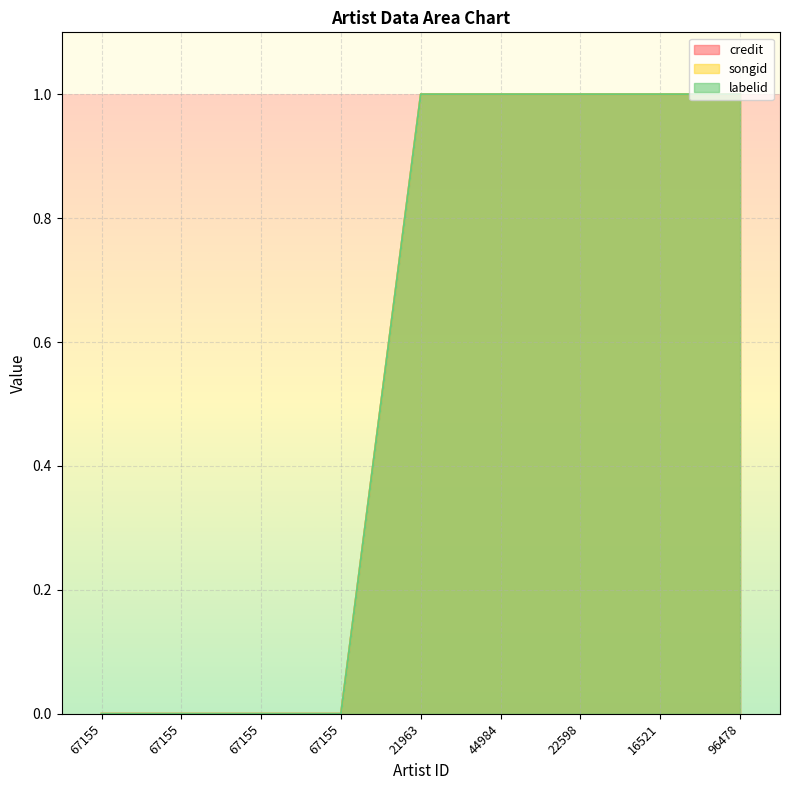

True or false: credit and labelid cross at least once.

False